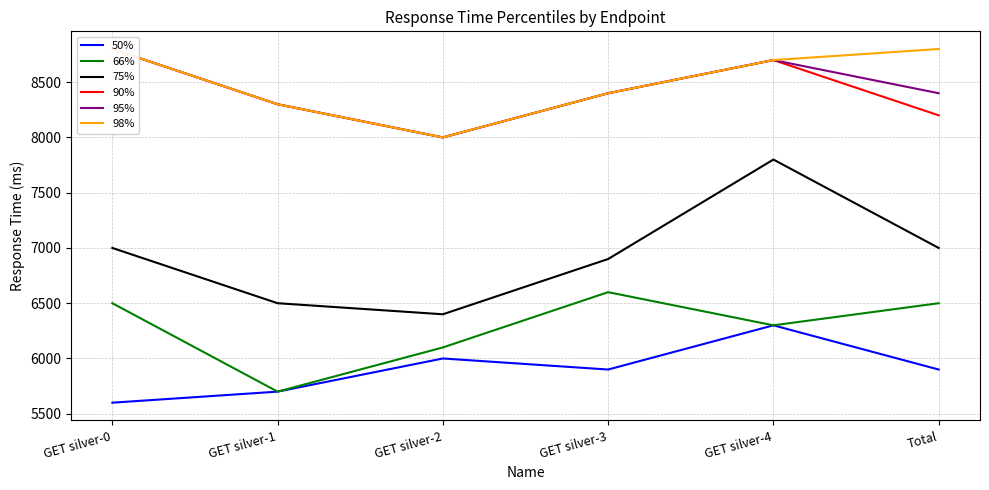

Rank the series by their maximum value, from highest to lowest.

90%, 95%, 98%, 75%, 66%, 50%